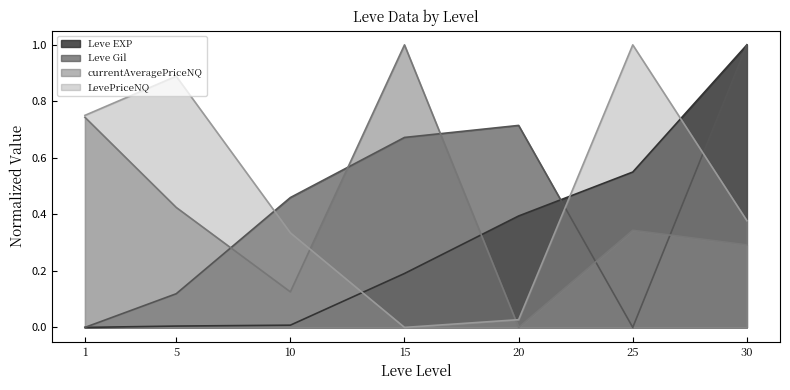

True or false: currentAveragePriceNQ and LevePriceNQ cross at least once.

True